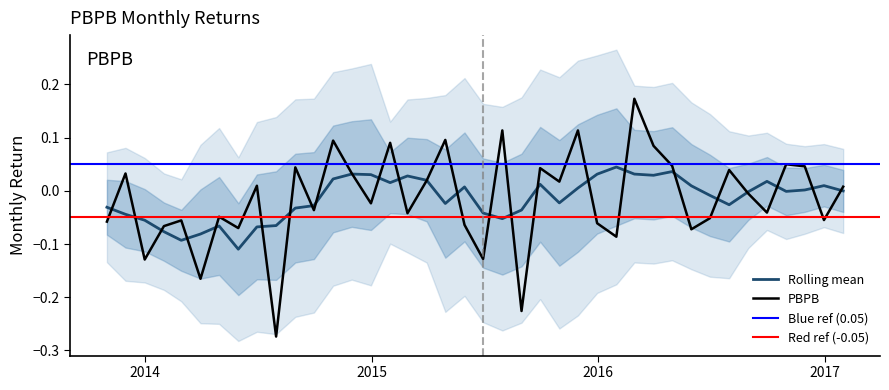

What is the difference between the values at 2015-04-30 and 2014-03-31?

0.3